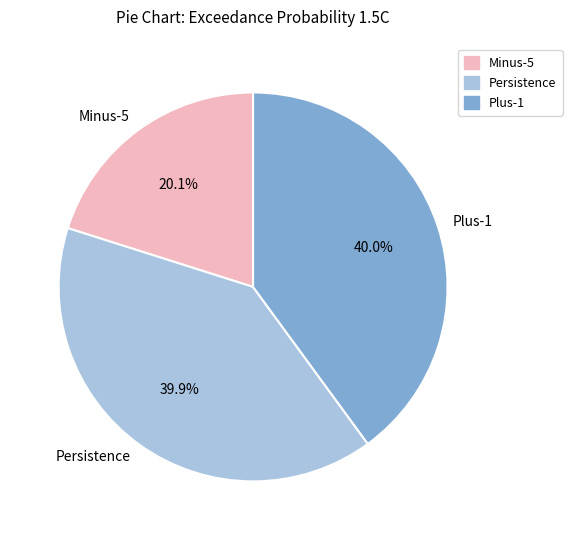

To the nearest percent, what is the difference between the Persistence and Minus-5 slice percentages?

20%